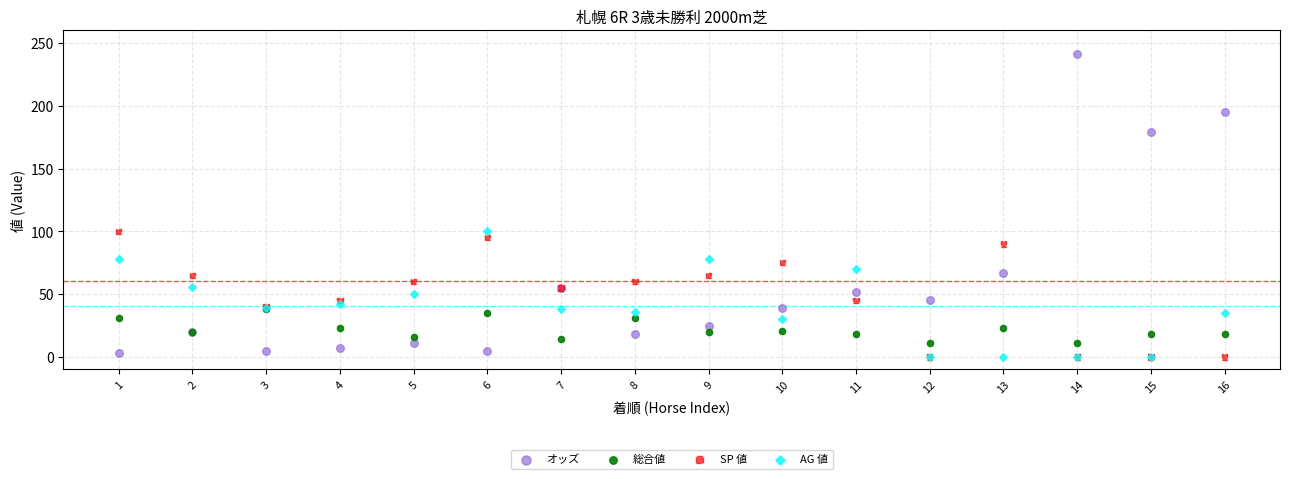

Which series reaches the maximum Y coordinate?

オッズ